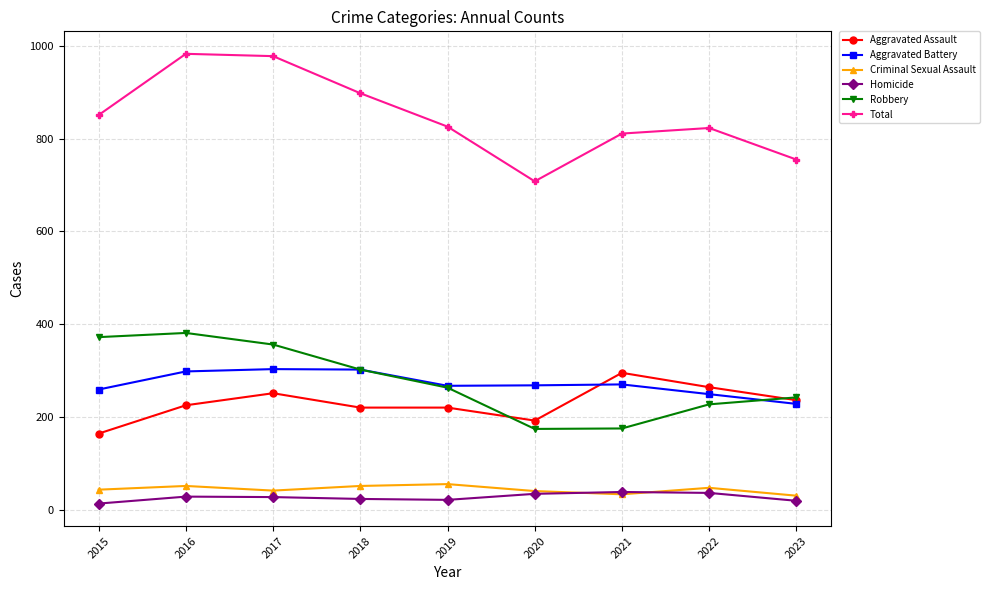

Read the Aggravated Assault value at 2022.

264